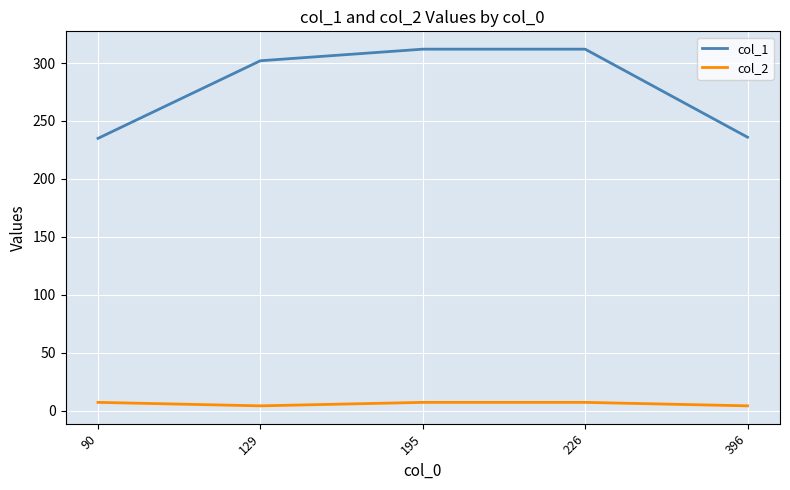

Which series changed the most between 226 and 396?

col_1